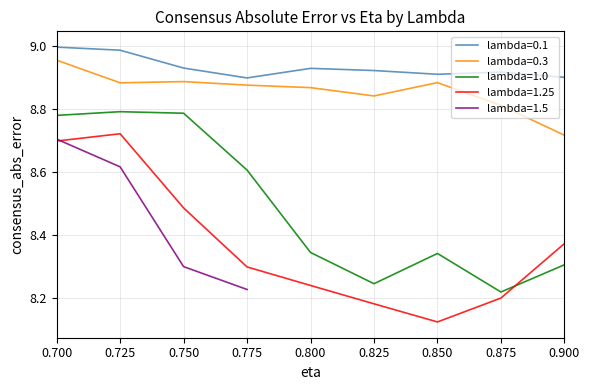

True or false: lambda=1.0 and lambda=0.1 cross at least once.

False